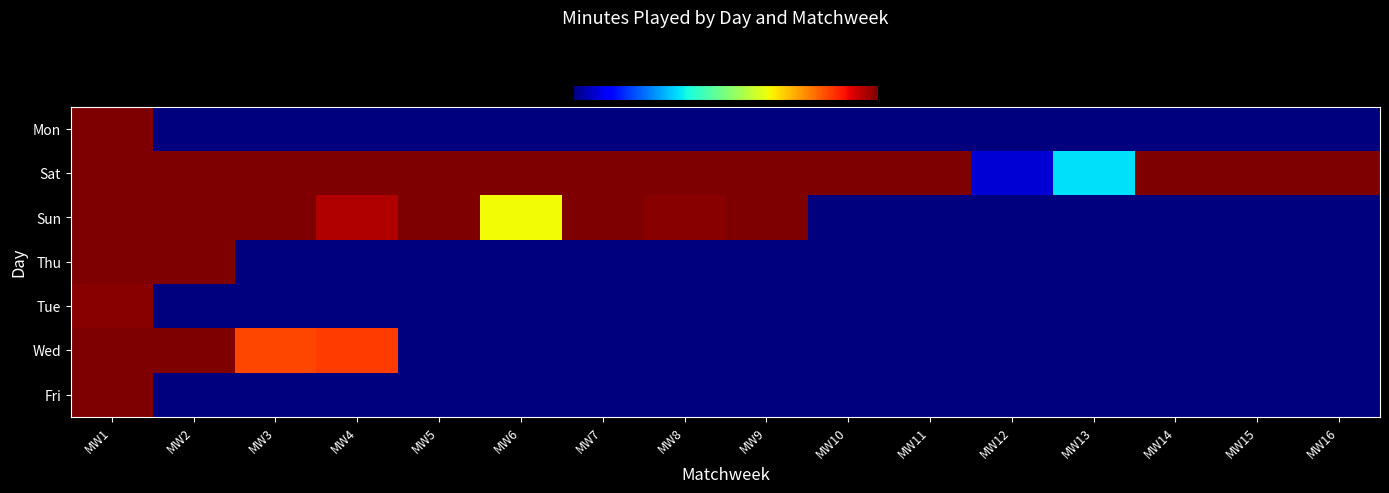

What is the difference between the highest and lowest values at MW3?

90